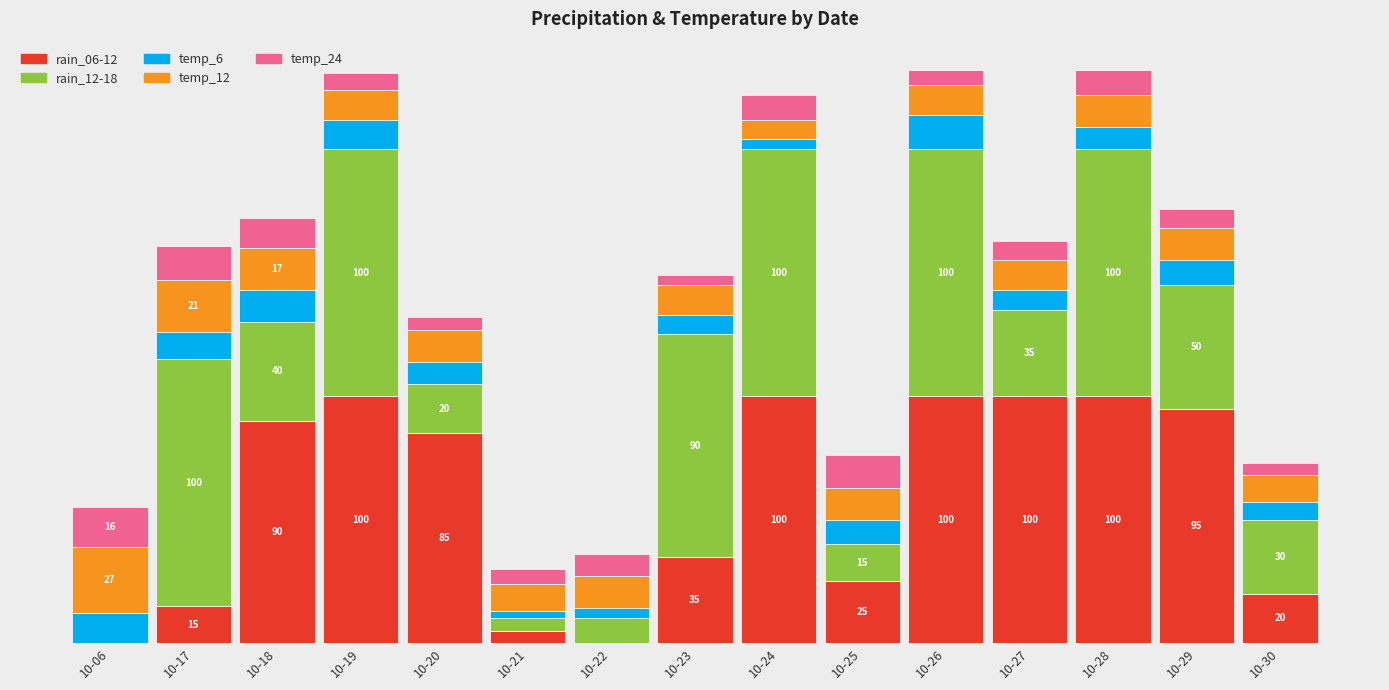

Which series has the largest total across all categories?

rain_06-12